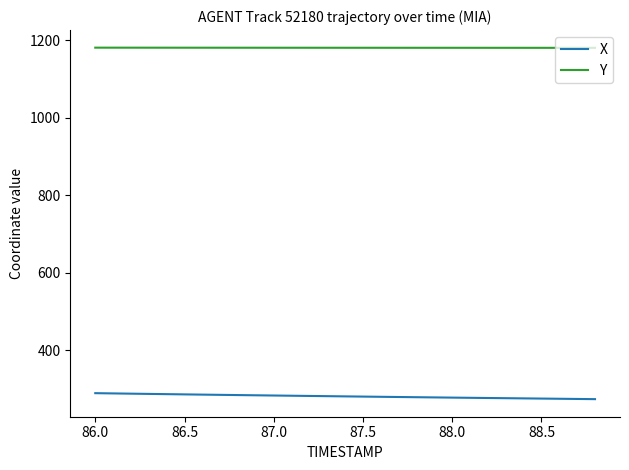

What is the maximum value shown in the chart?

1180.4